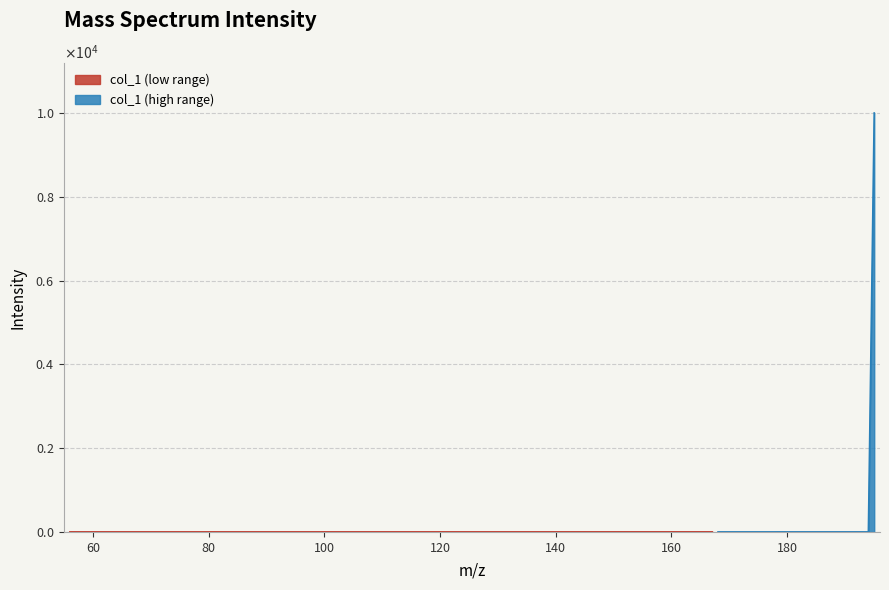

Where is the first local minimum?

57.021463